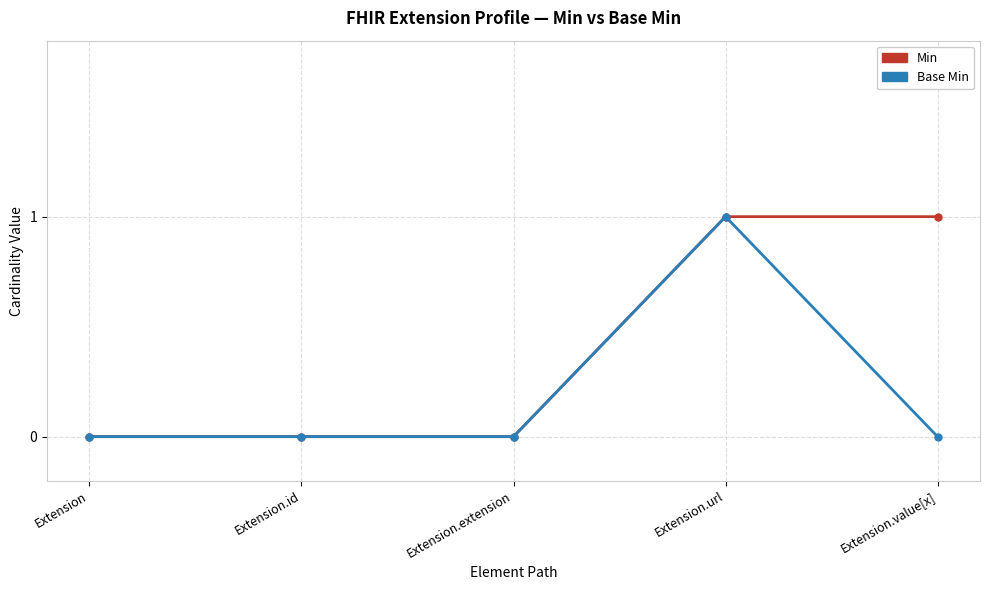

Reading right to left, list all the values displayed in this chart.

Min: Extension.value[x]=1	Extension.url=1	Extension.extension=0	Extension.id=0	Extension=0
Base Min: Extension.value[x]=0	Extension.url=1	Extension.extension=0	Extension.id=0	Extension=0